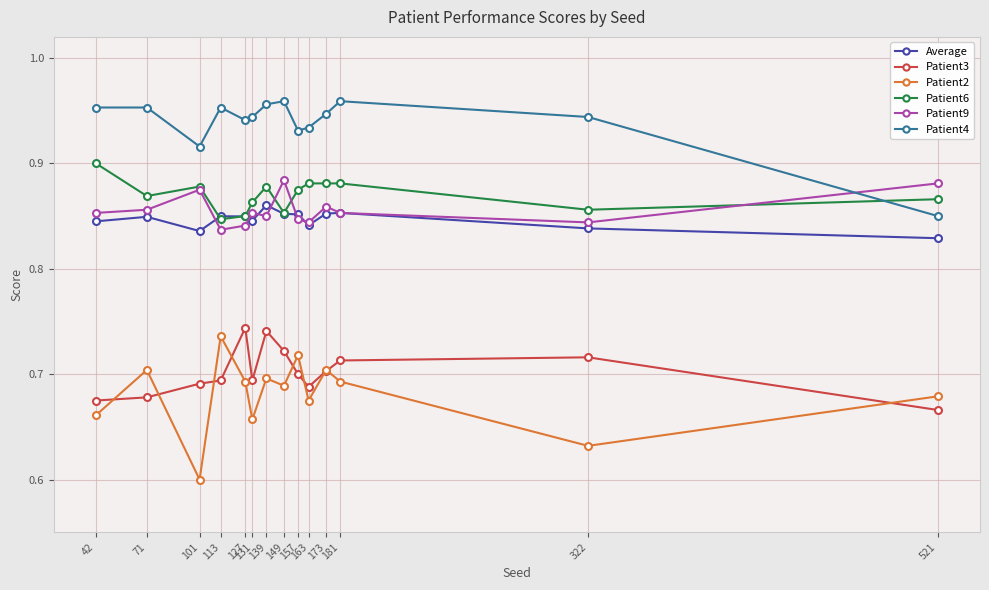

How many lines are shown in the chart?

6